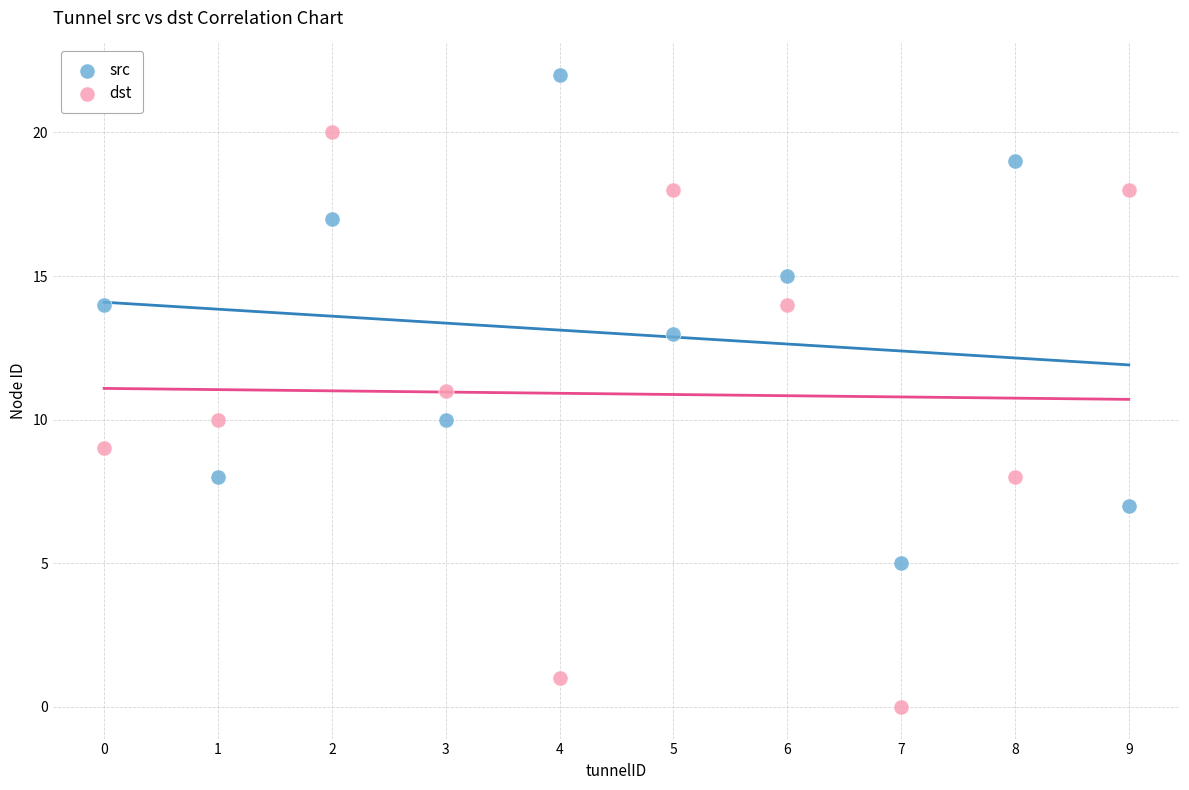

Which series has the largest Y range (max minus min)?

dst